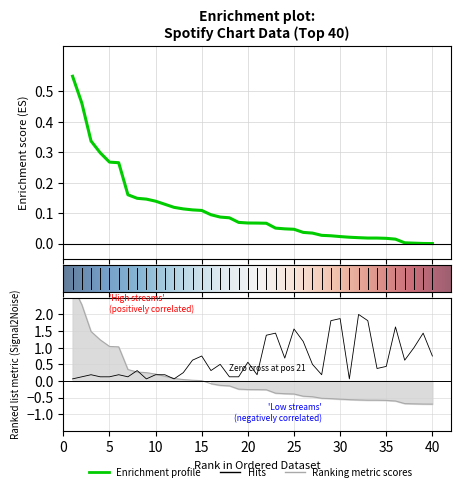

Reading left to right, extract all data points from this chart.

streams: 0.6	0.5	0.3	0.3	0.3	0.3	0.2	0.1	0.1	0.1	0.1	0.1	0.1	0.1	0.1	0.1	0.1	0.1	0.1	0.1	0.1	0.1	0.1	0.0	0.0	0.0	0.0	0.0	0.0	0.0	0.0	0.0	0.0	0.0	0.0	0.0	0.0	0.0	0.0	0.0
peak_position: 0.1	0.1	0.2	0.1	0.1	0.2	0.1	0.3	0.1	0.2	0.2	0.1	0.2	0.6	0.8	0.3	0.5	0.1	0.1	0.6	0.2	1.4	1.4	0.7	1.6	1.2	0.5	0.2	1.8	1.9	0.1	2.0	1.8	0.4	0.4	1.6	0.6	1.0	1.4	0.8